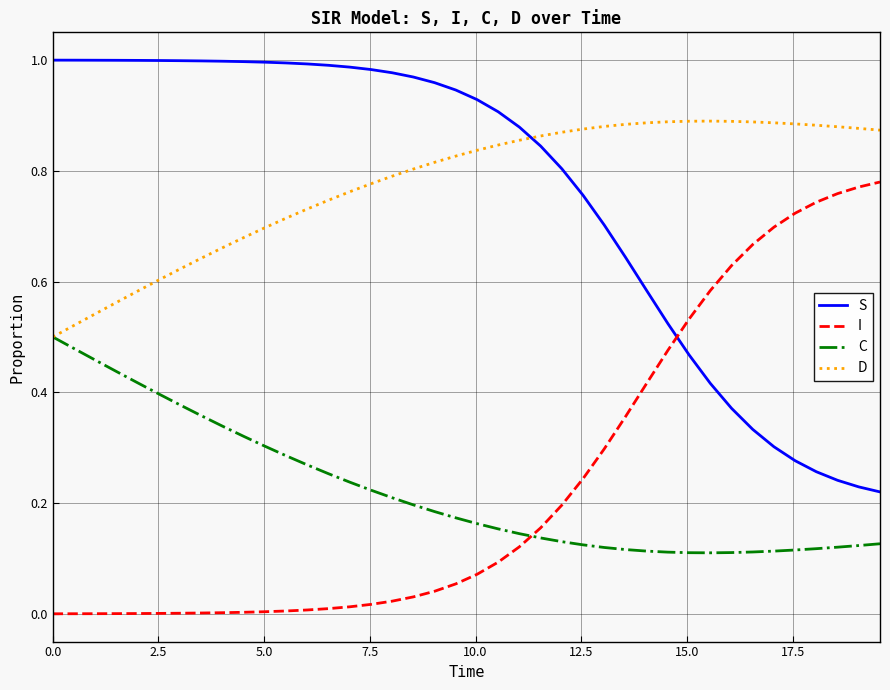

What is the sum of all I values?

9.5